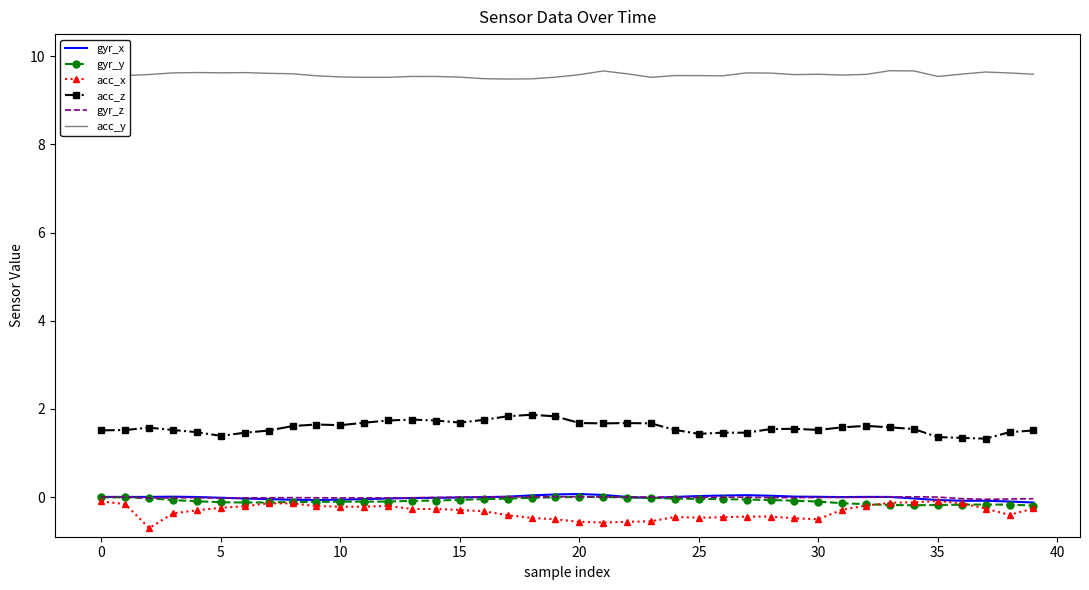

What is the difference between the maximum and minimum values in the gyr_x series?

0.2